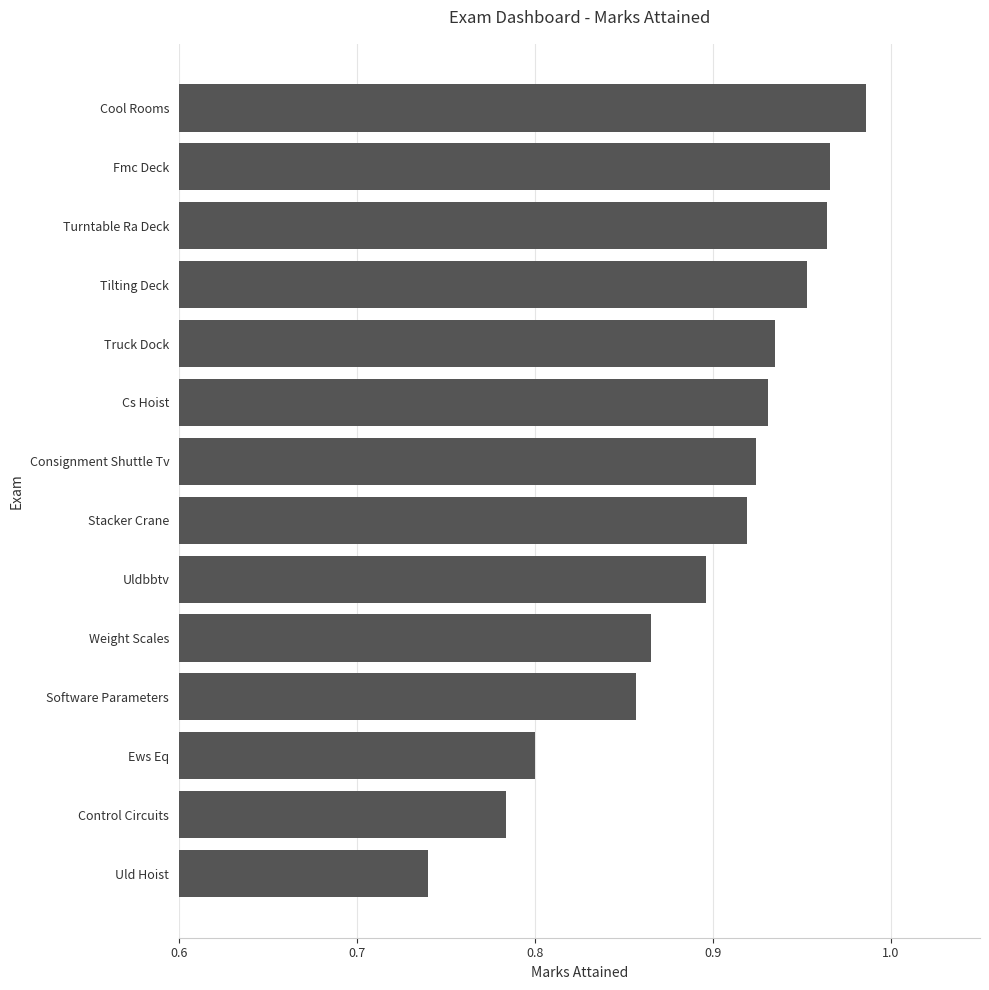

Between Ews Eq and Cs Hoist, which is larger?

Cs Hoist